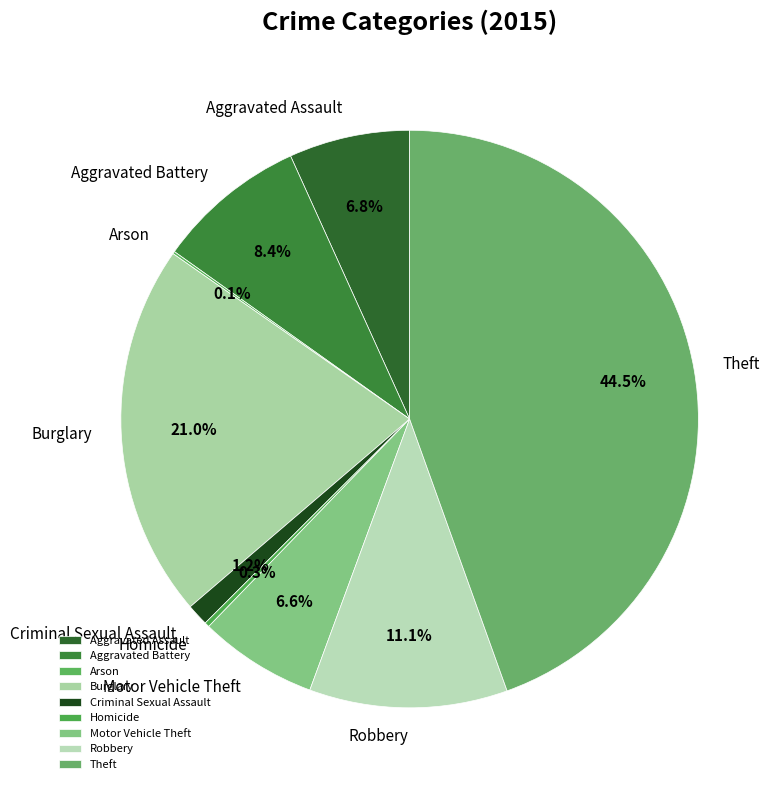

Between Aggravated Assault and Robbery, which is larger?

Robbery